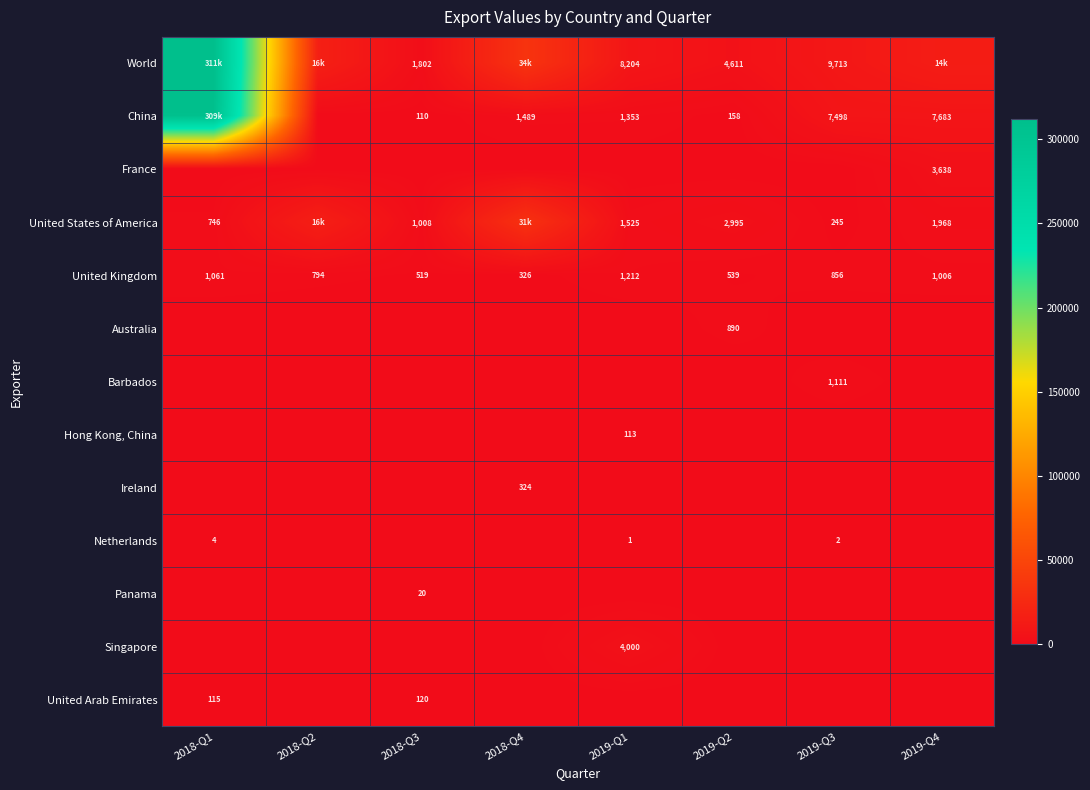

The Ireland series shows 324 at 2018-Q4. True or false?

True